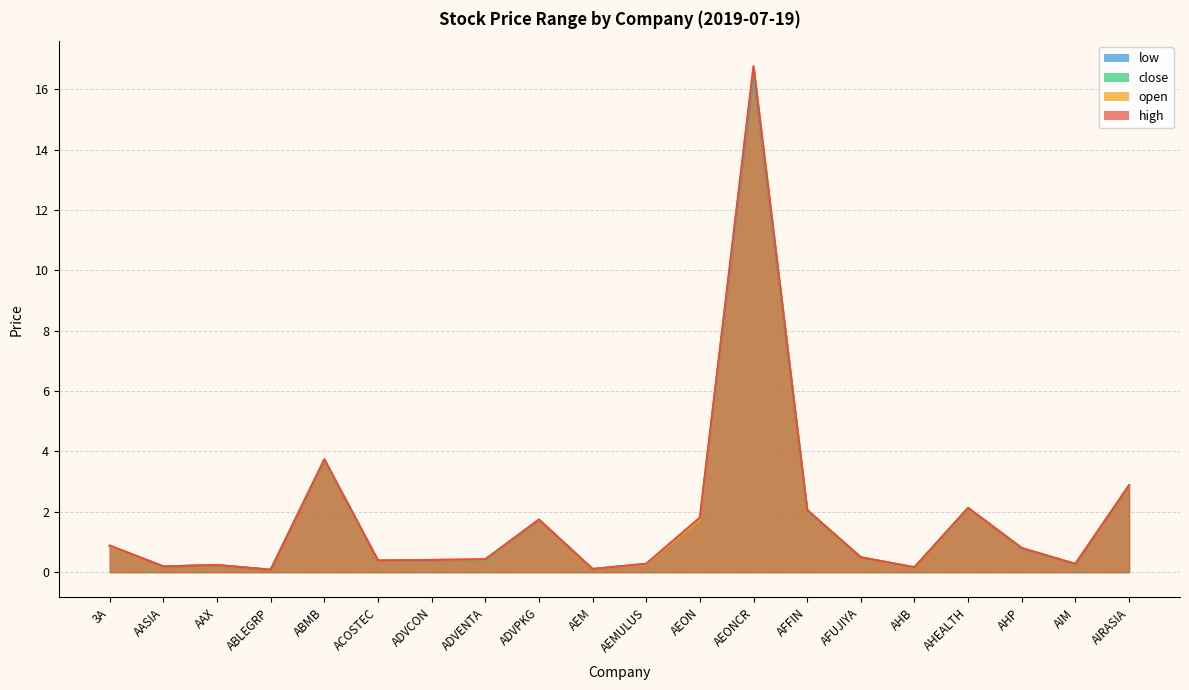

What position from the left is AFUJIYA?

15